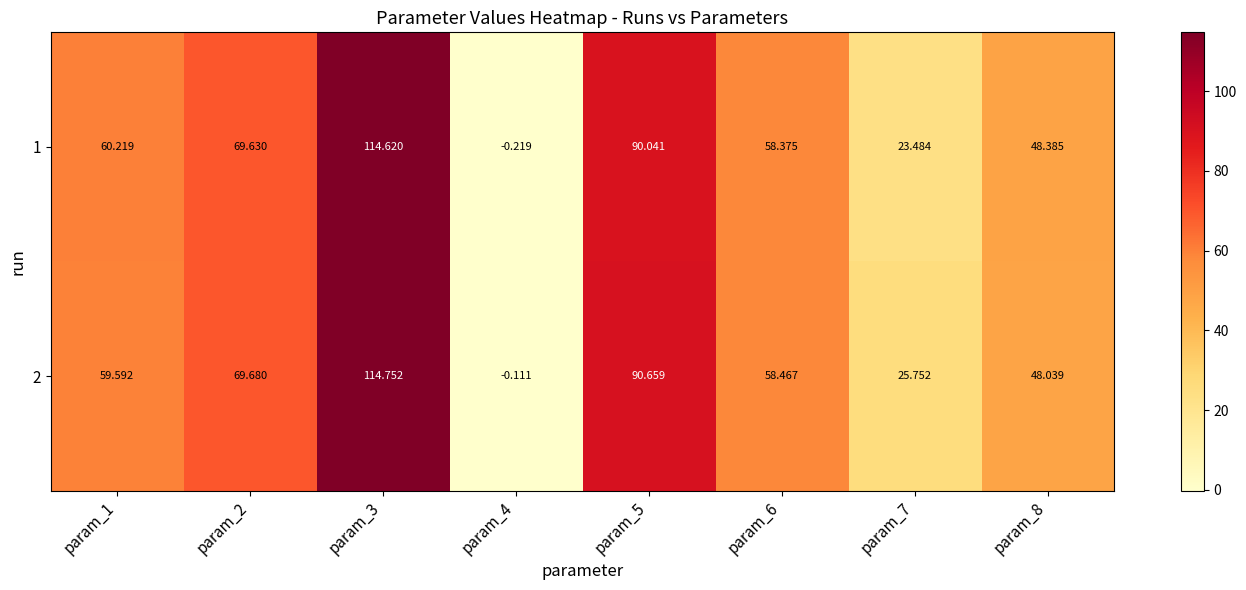

How many distinct data groups are displayed?

2